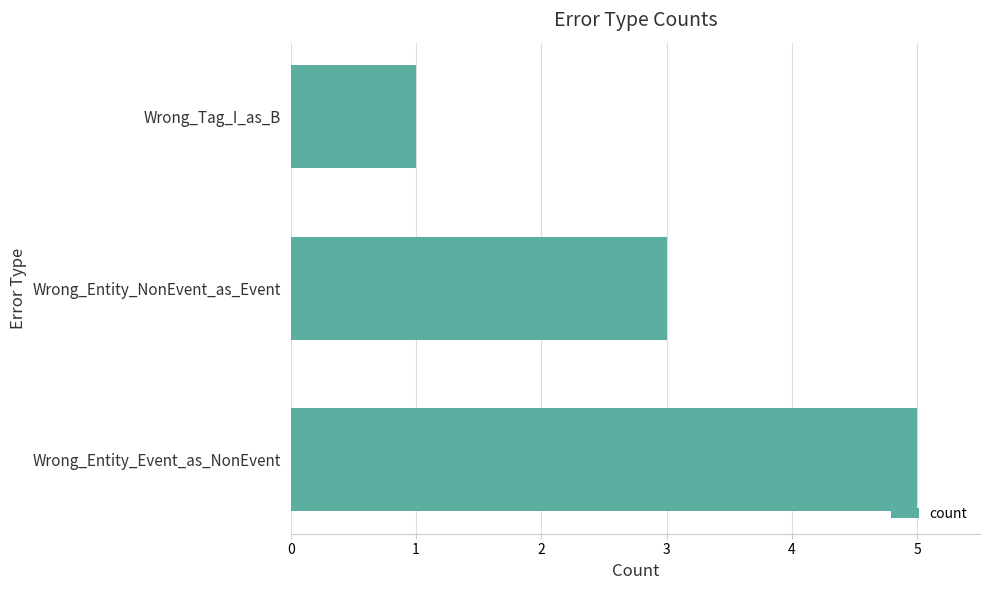

Reading bottom to top, what are all the values shown in this chart?

5	3	1